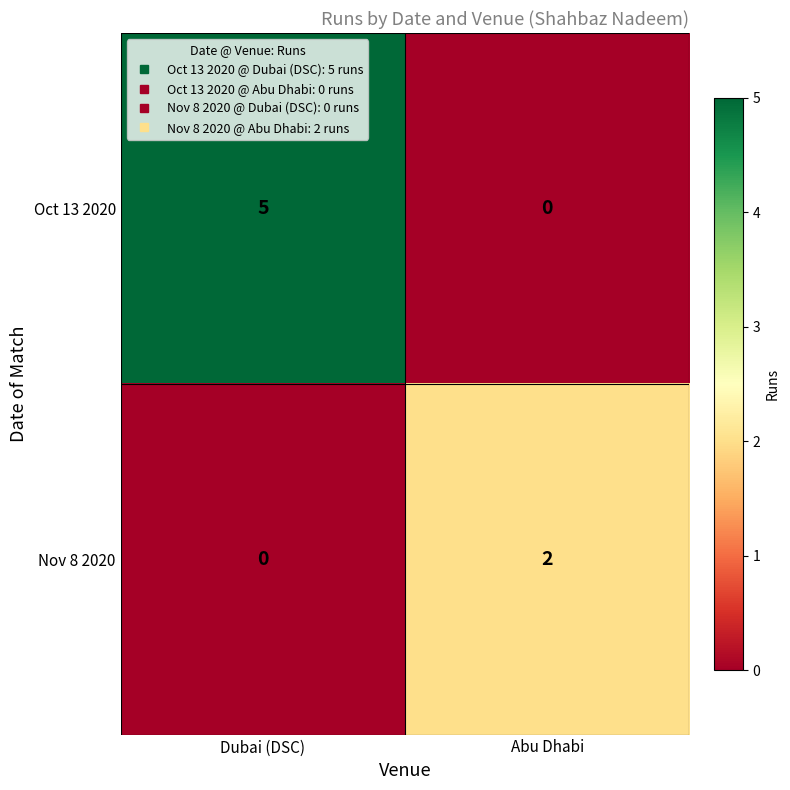

At which label is Oct 13 2020 closest to 2?

Abu Dhabi